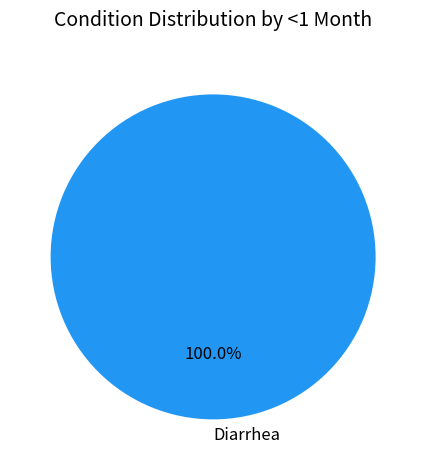

Is there any slice that represents more than half of the pie?

Yes